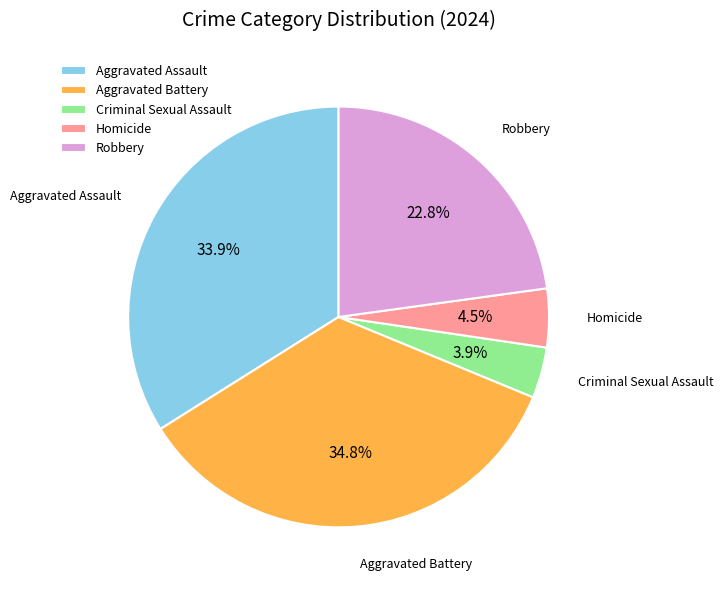

Approximately how many times larger is the value at Aggravated Battery compared to Homicide?

7.7